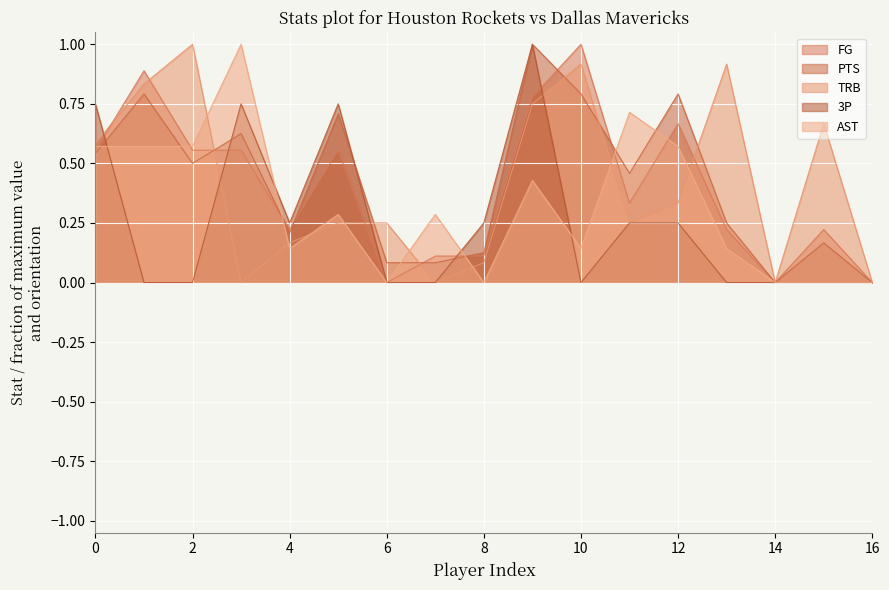

Count the FG values in the range 0 to 1.

17